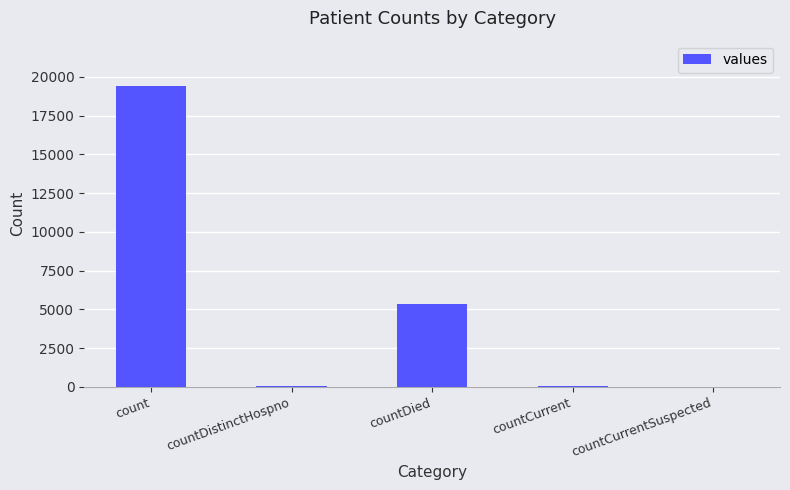

What is the difference between the values at countCurrent and countCurrentSuspected?

60